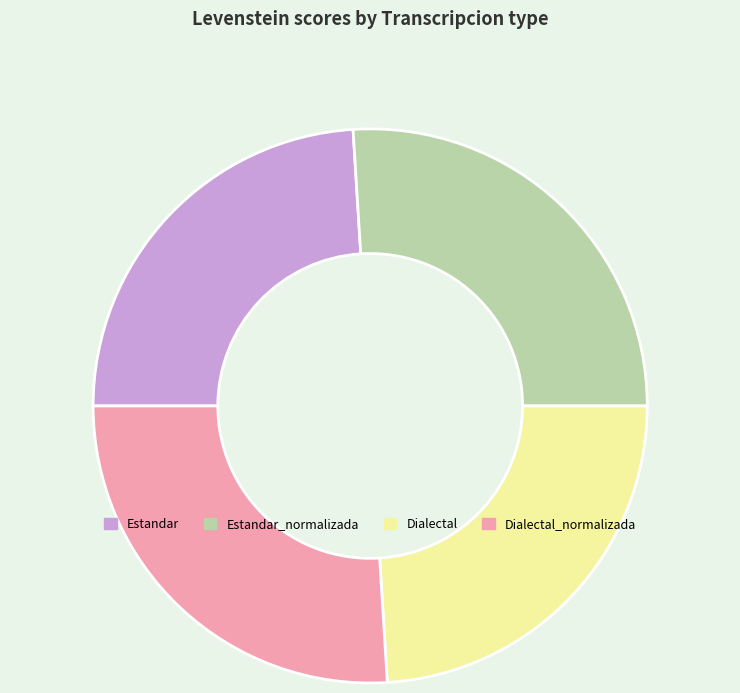

Is it true that Dialectal_normalizada is 35% of the pie?

False